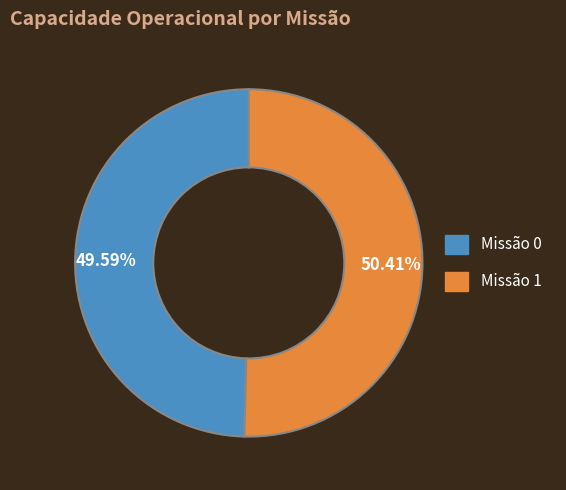

To the nearest percent, what is the difference between the largest and smallest slice percentages?

1%